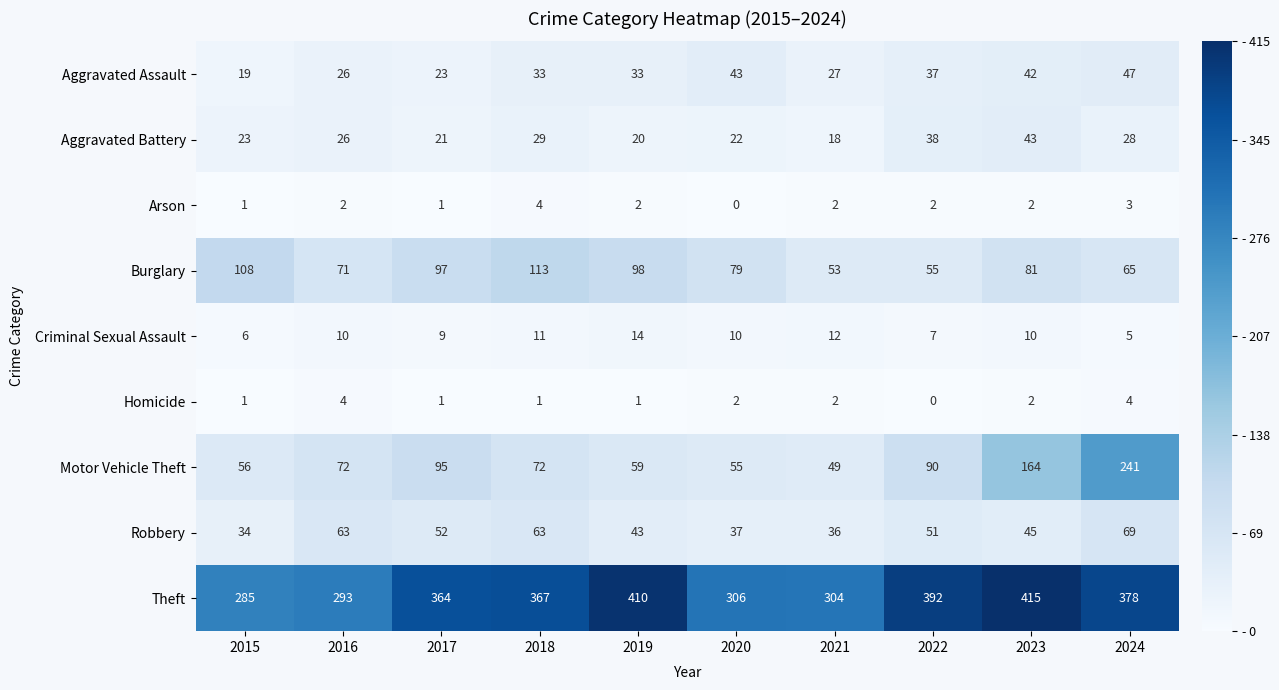

Rank the series at 2022 from highest to lowest value.

Theft, Motor Vehicle Theft, Burglary, Robbery, Aggravated Battery, Aggravated Assault, Criminal Sexual Assault, Arson, Homicide